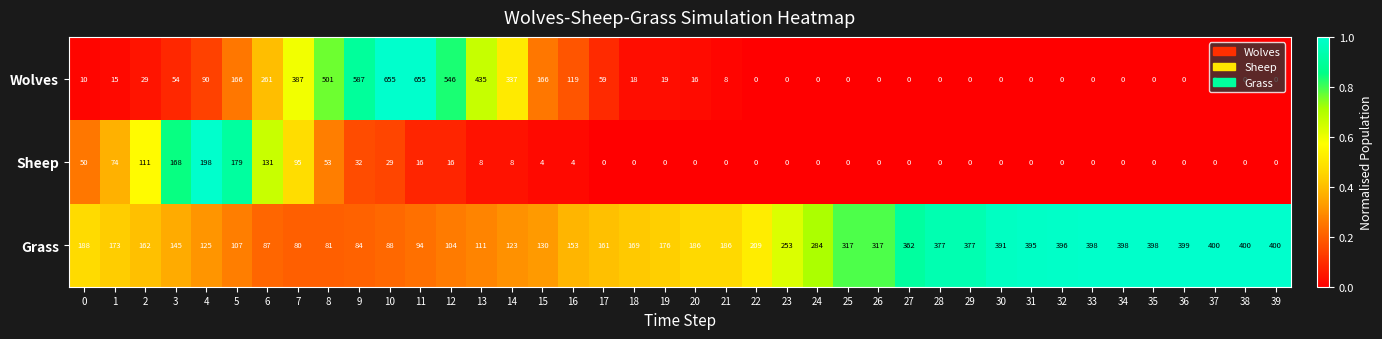

Where is Sheep nearest to the value 99?

7